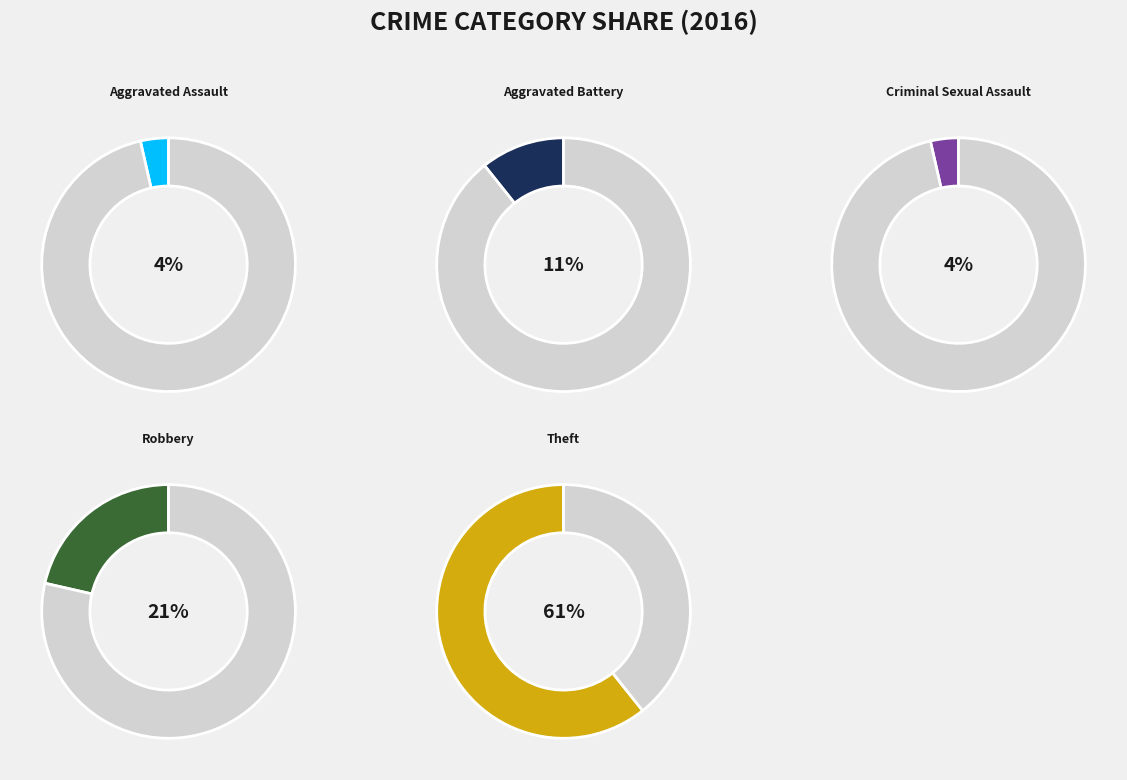

To the nearest percent, what portion does Aggravated Battery represent?

11%